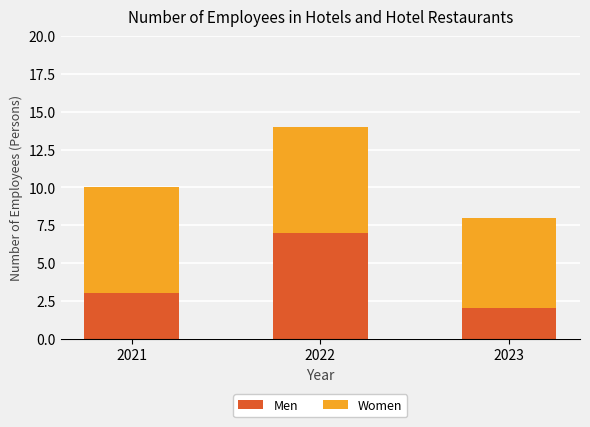

At which label is Men closest to 4?

2021